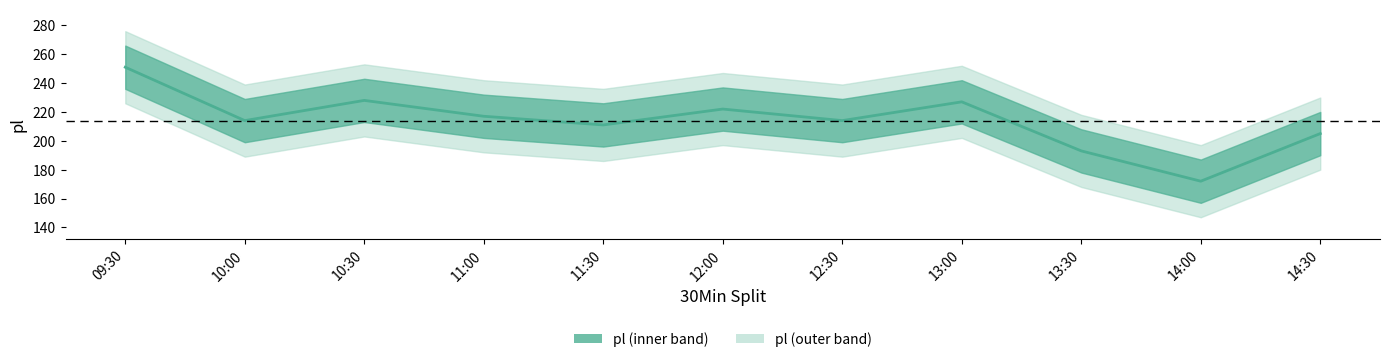

Reading left to right, what are all the values shown in this chart?

09:30=251	10:00=214	10:30=228	11:00=217	11:30=211	12:00=222	12:30=214	13:00=227	13:30=193	14:00=172	14:30=205